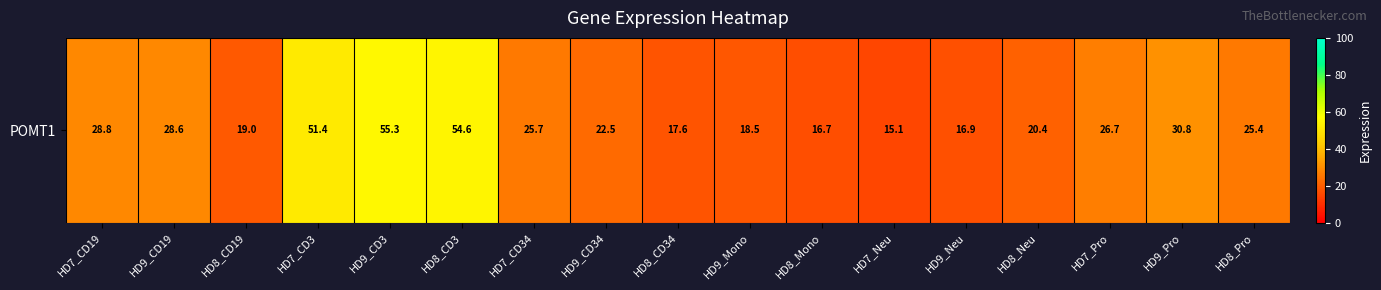

What is the minimum value shown in the chart?

15.1